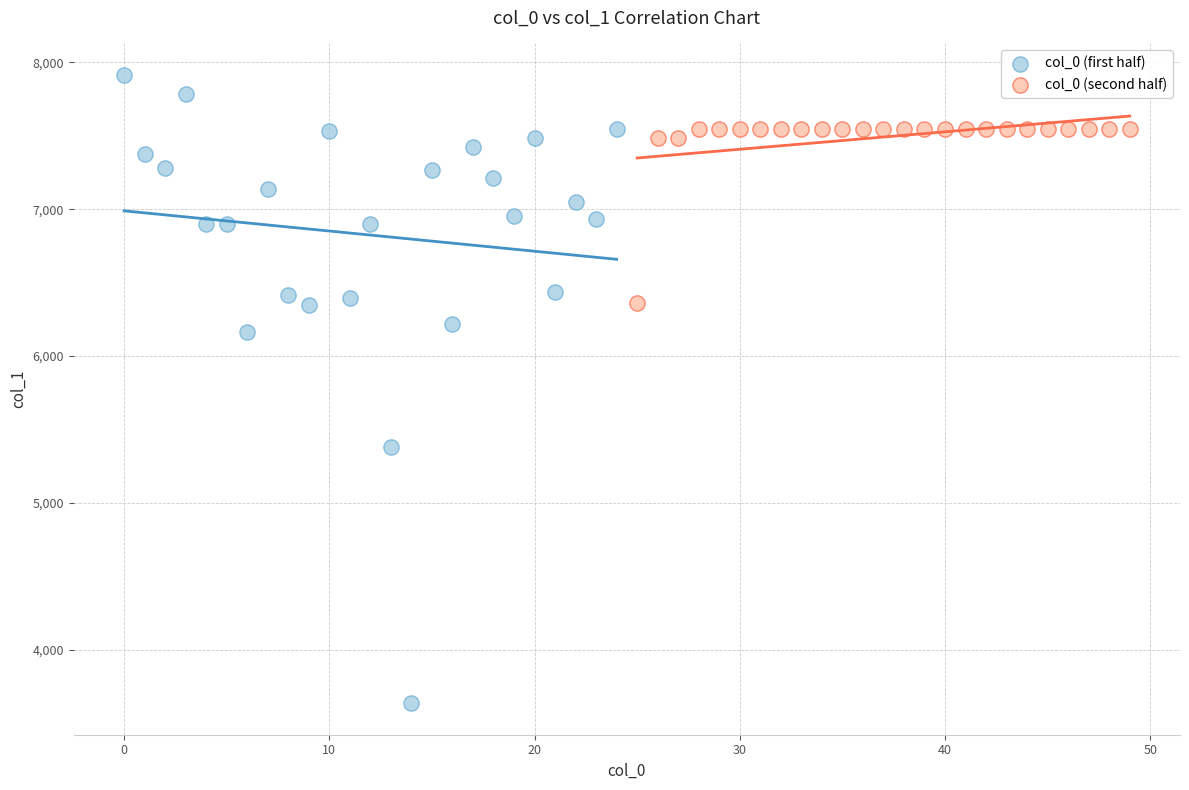

Which series has the widest spread of Y values?

col_0 (first half)